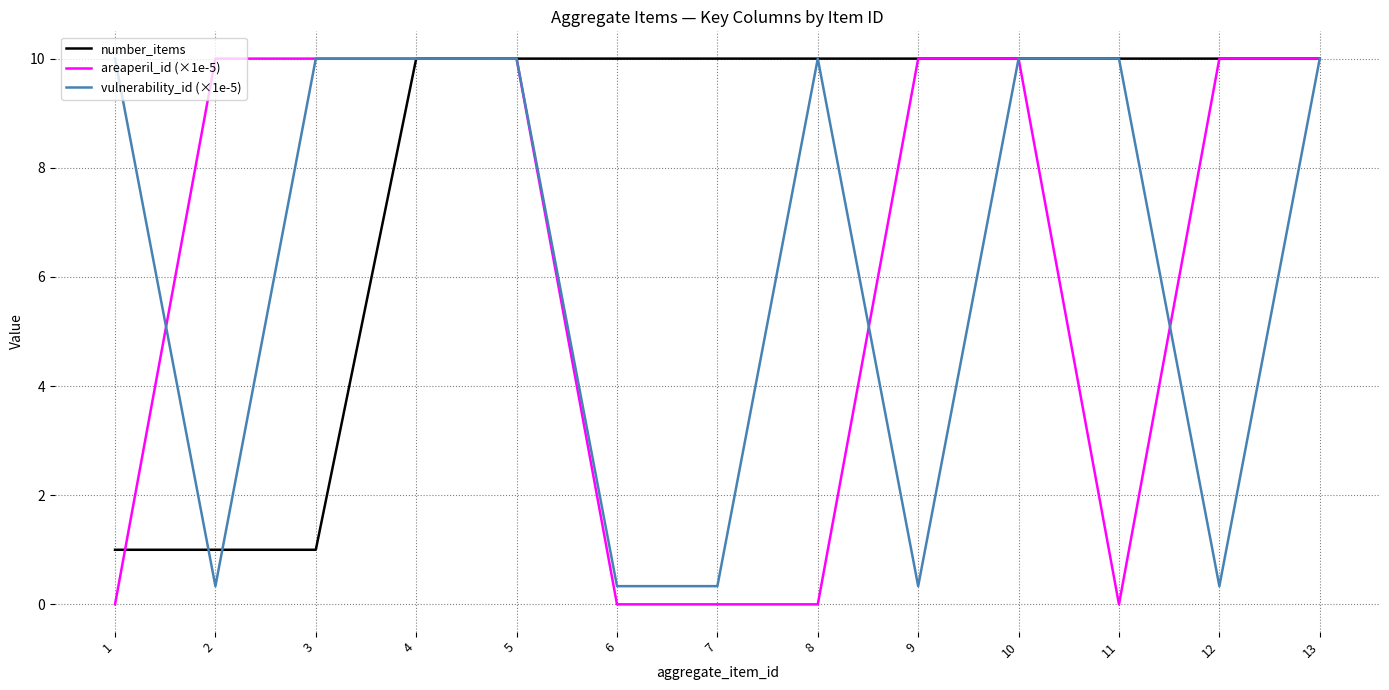

What is the difference between the highest and lowest values at 9?

9.7